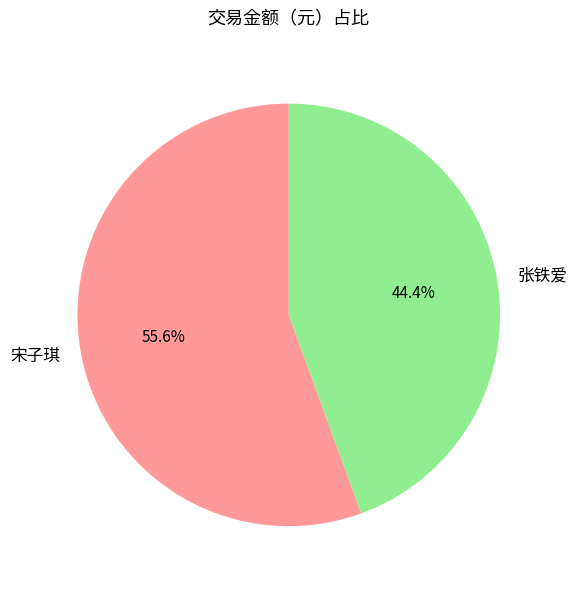

Rank the categories by value from lowest to highest.

张铁爱, 宋子琪